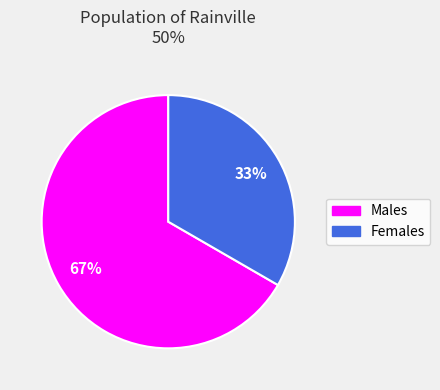

Which slice is the largest?

Males